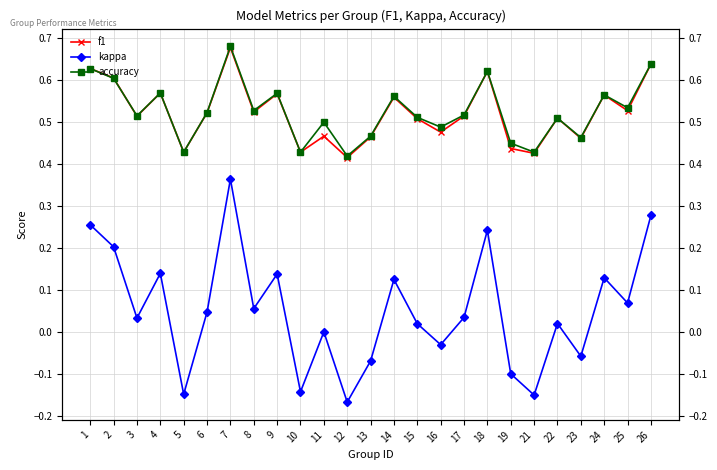

What is the sum of the accuracy values at 23 and 2?

1.1